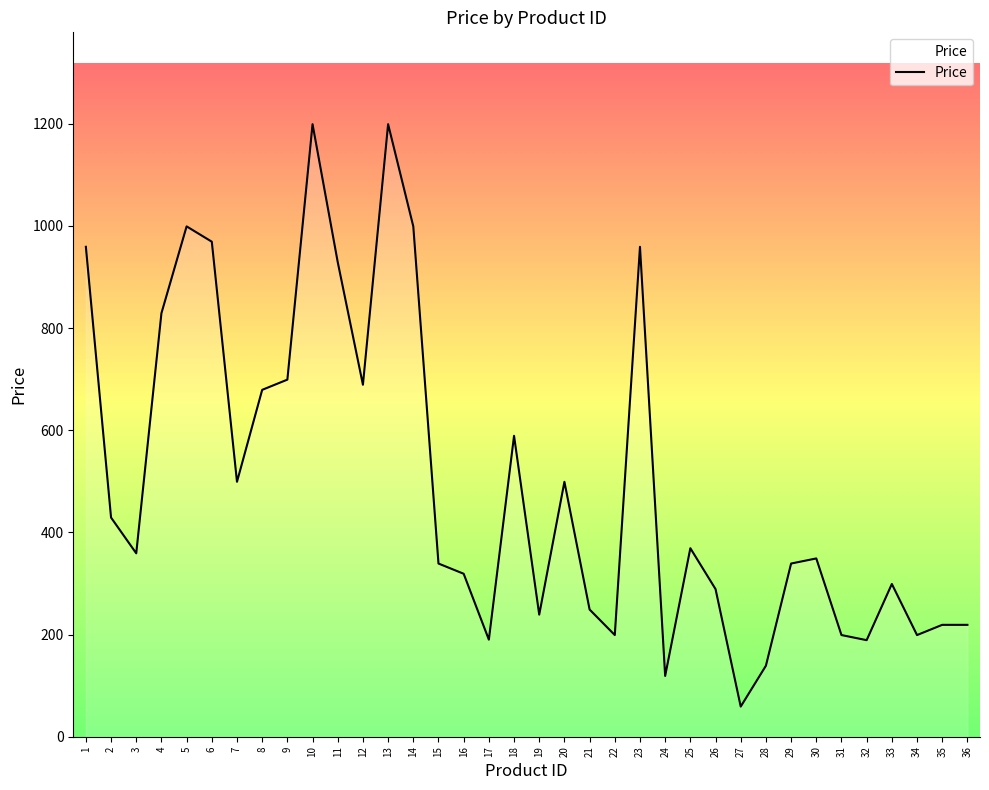

Is it true that the value at 13 is 1199?

True